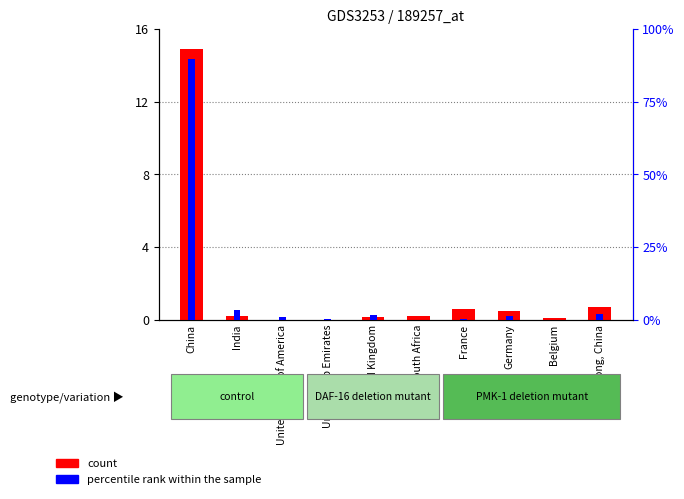

What position from the right is United Arab Emirates?

7